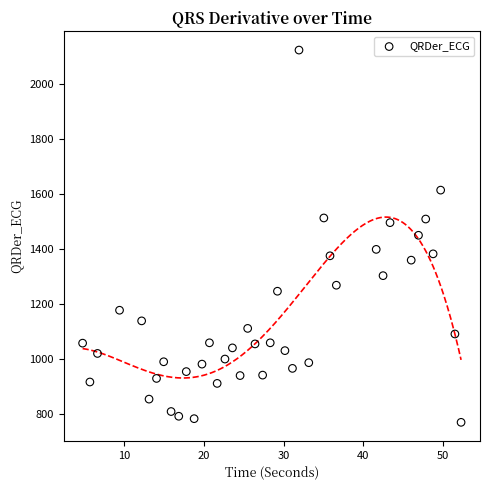

What is the range of Y values (max minus min)?

1356.8